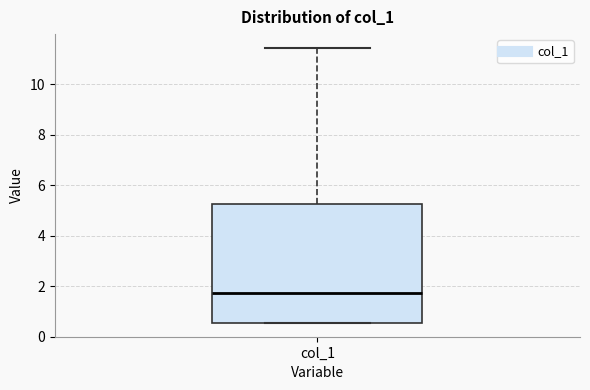

Where is the lower edge of the box for col_1 on the y-axis? The values are not printed on the chart, so give them approximately, as read against the axis.

0.6